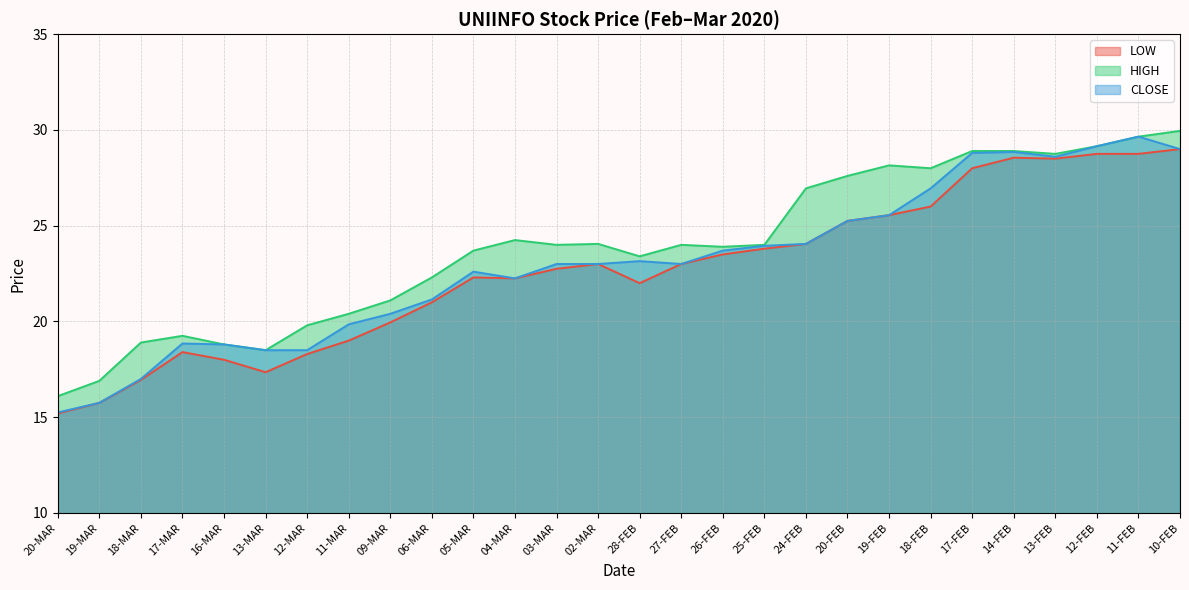

At which category is the sum across all series the highest?

11-FEB